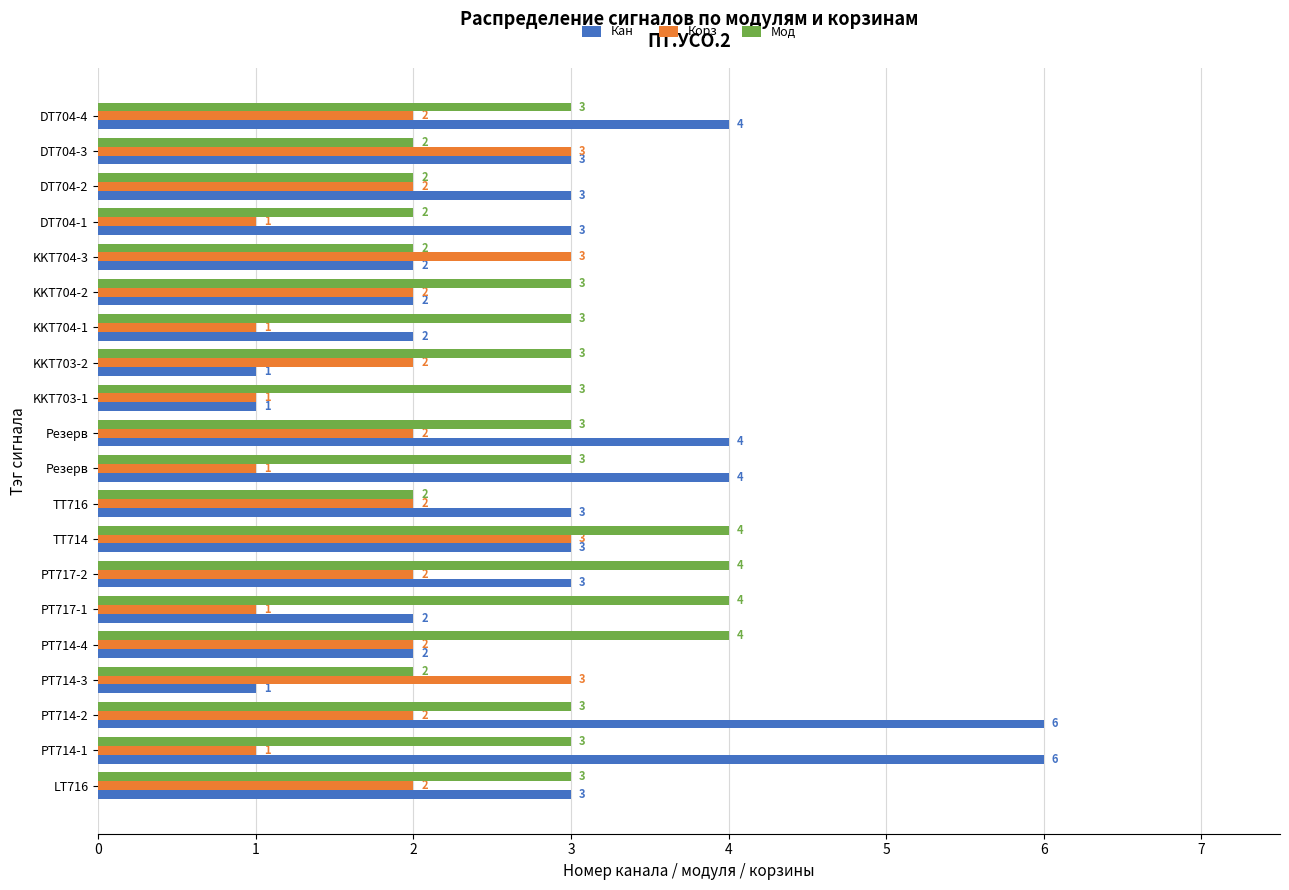

What are all the series names shown in the legend?

Кан, Корз, Мод